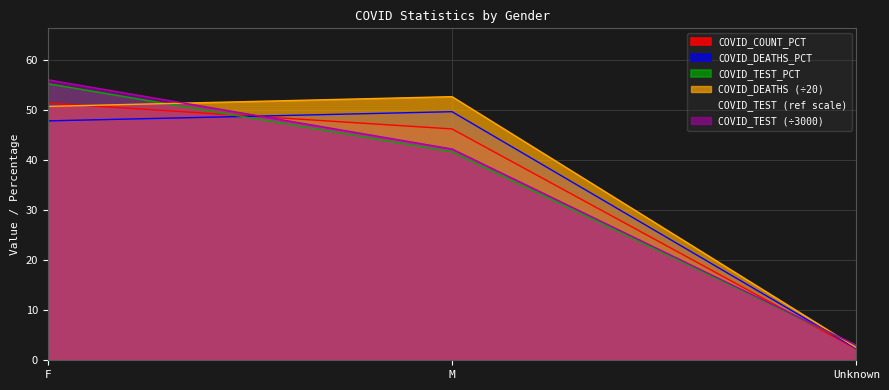

How many lines are shown in the chart?

6